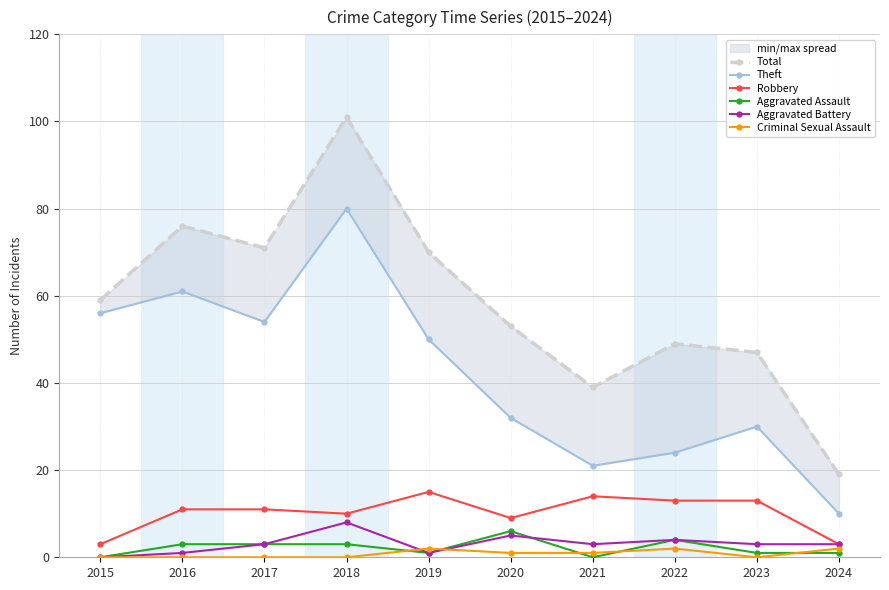

How many distinct data groups are displayed?

6